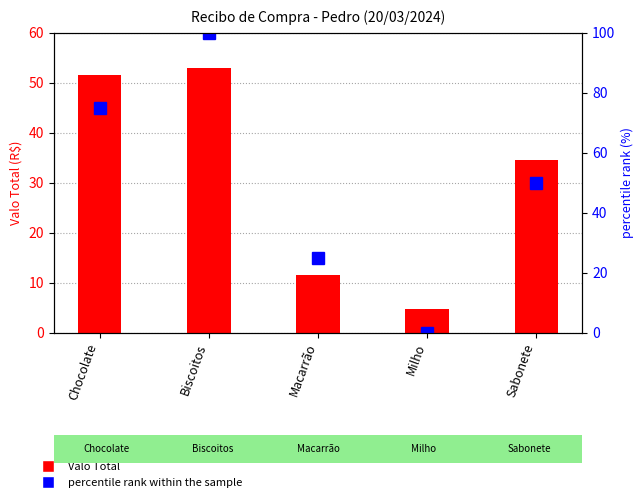

What is the difference between the second highest and second lowest values in the Valo Total series?

40.0